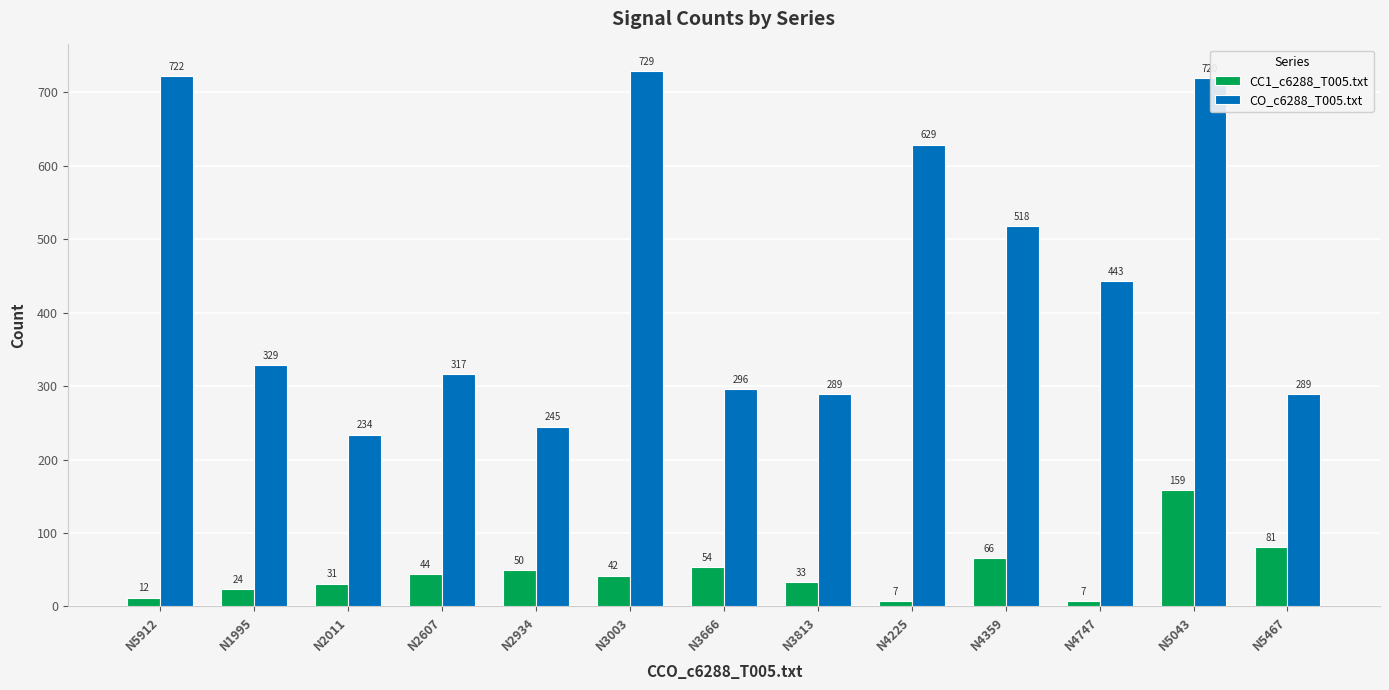

Reading left to right, transcribe all the data shown in this chart.

CC1_c6288_T005.txt: 12	24	31	44	50	42	54	33	7	66	7	159	81
CO_c6288_T005.txt: 722	329	234	317	245	729	296	289	629	518	443	720	289